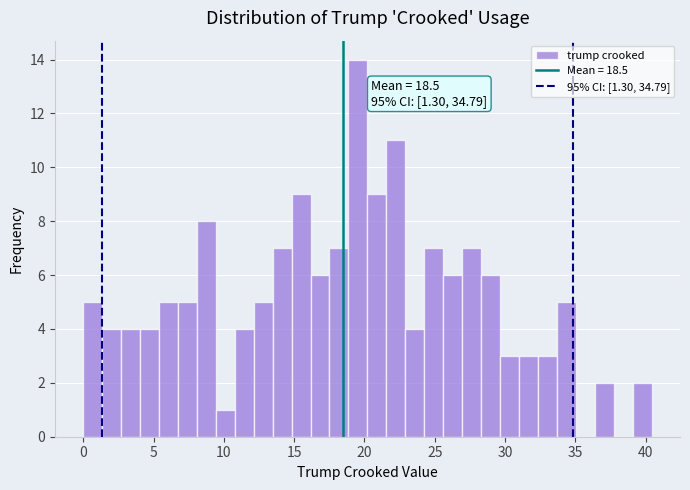

Read against the x-axis, roughly where is the centre of the tallest bar?

19.5